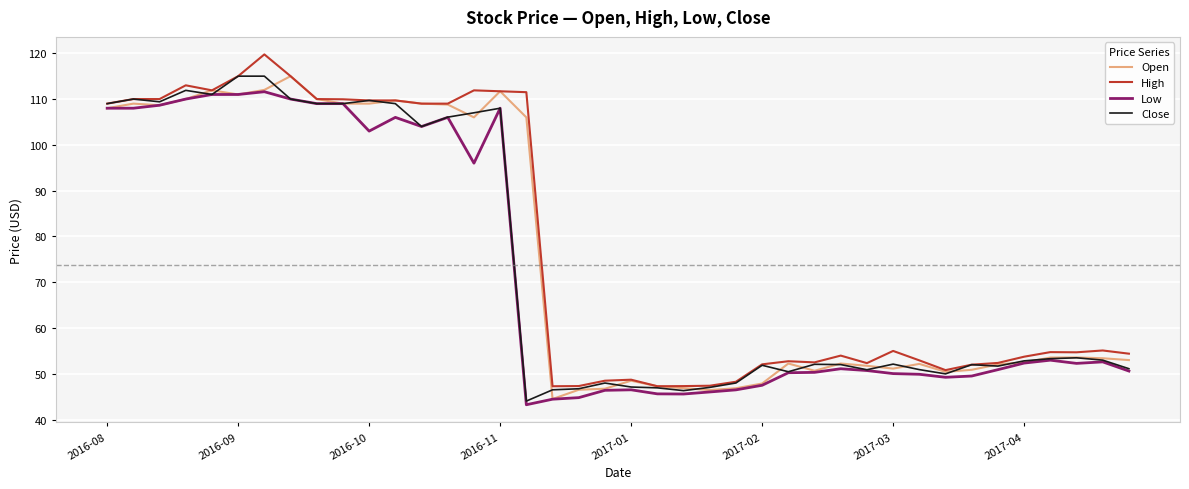

What is the lowest value of the High series?

47.3